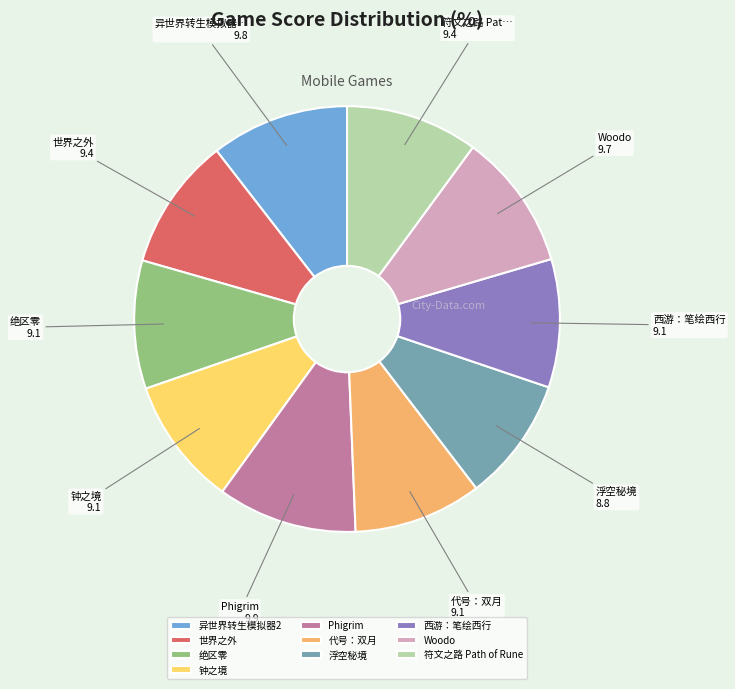

Is there a majority slice in this chart?

No